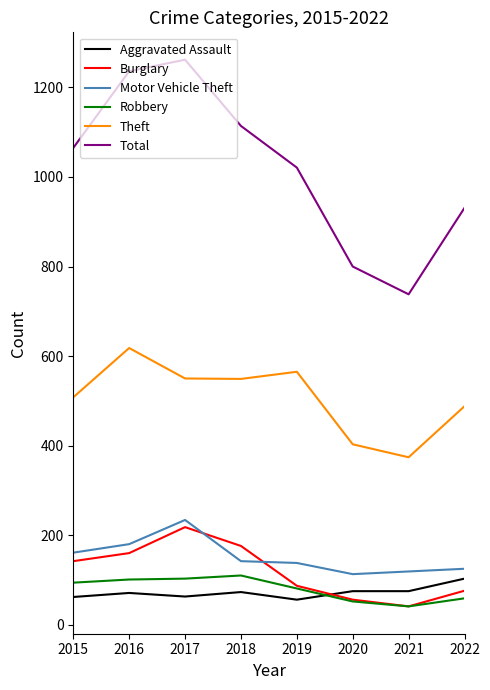

Between which two adjacent categories do Aggravated Assault and Robbery first intersect?

2019 and 2020